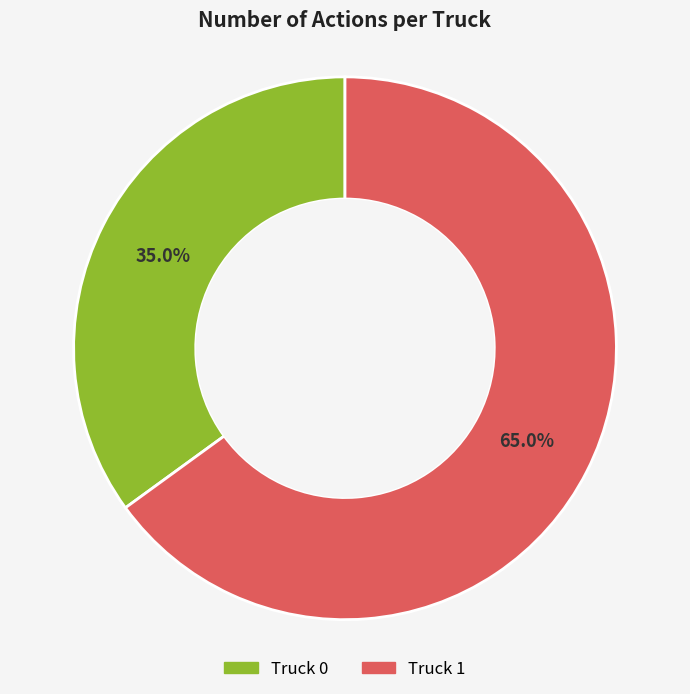

What is the smallest slice in the pie chart?

Truck 0